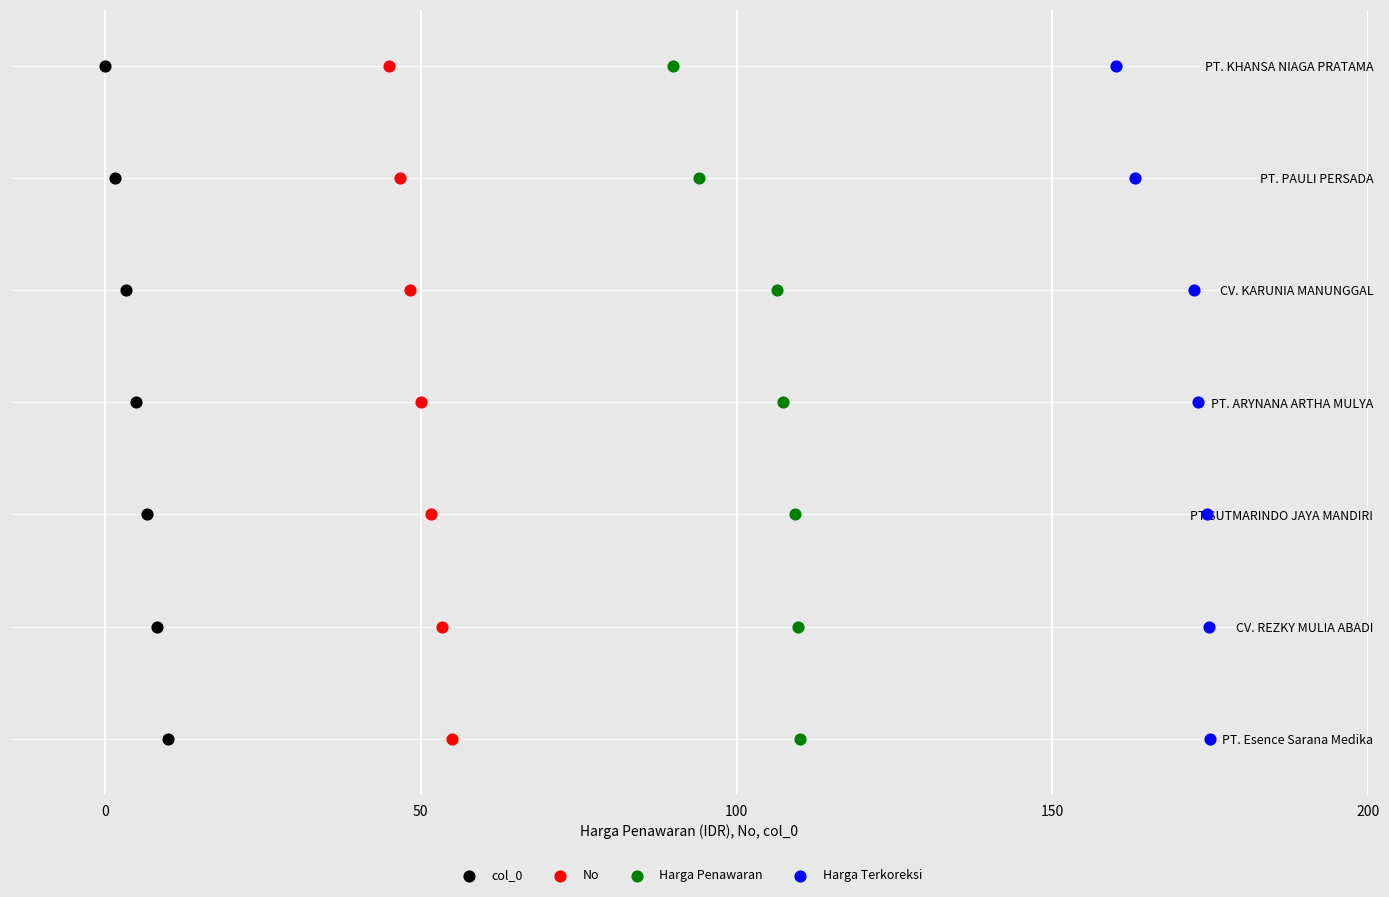

What are all the series names shown in the legend?

col_0, No, Harga Penawaran, Harga Terkoreksi